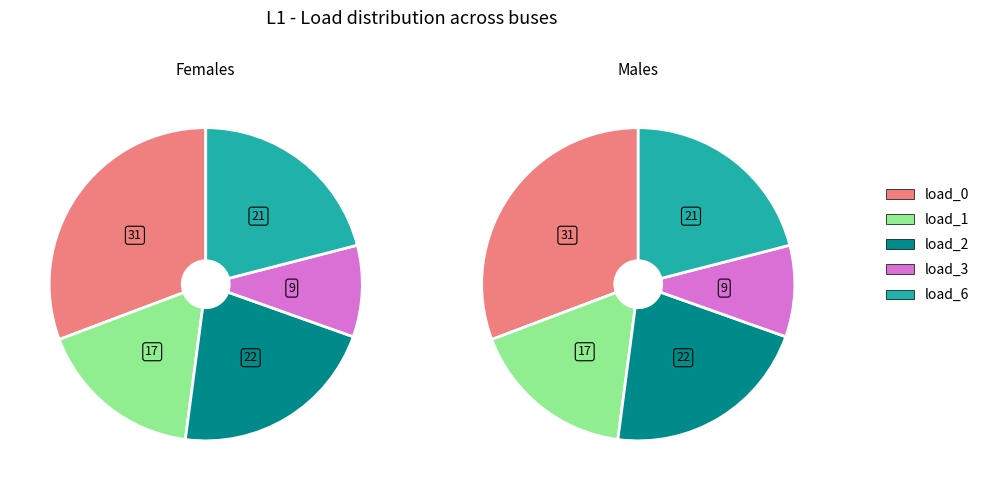

Is there a majority slice in this chart?

No